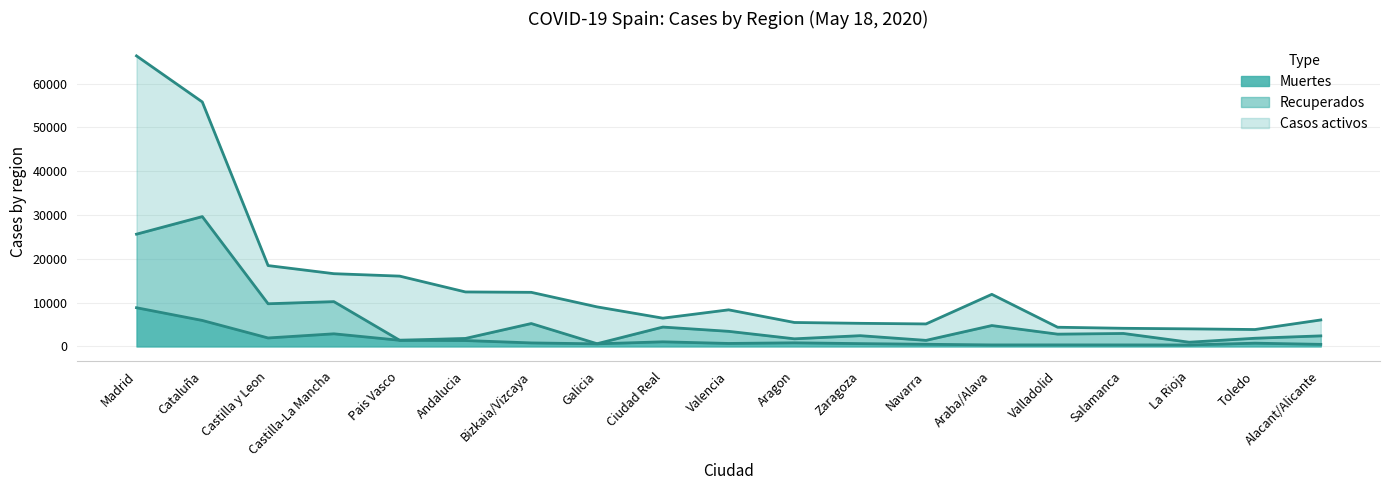

What is the sum of all Muertes values?

30245